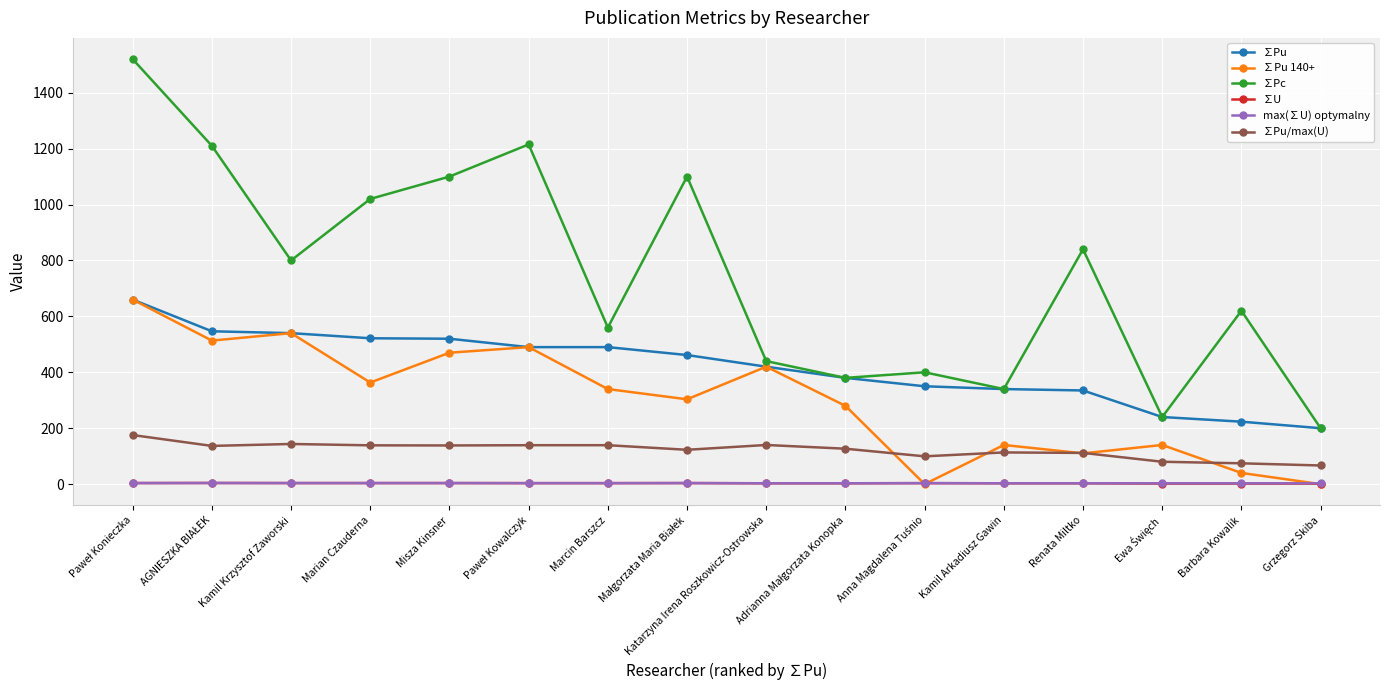

What is the label of the 12th point from the left?

Kamil Arkadiusz Gawin